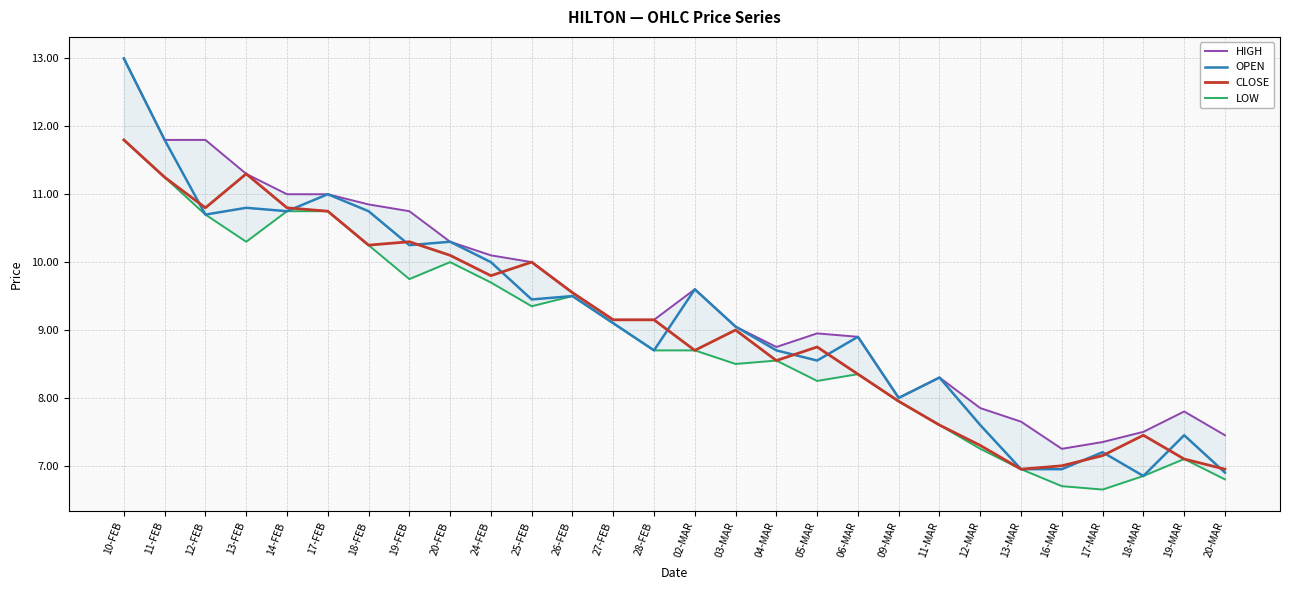

What is the minimum value shown in the chart?

6.7